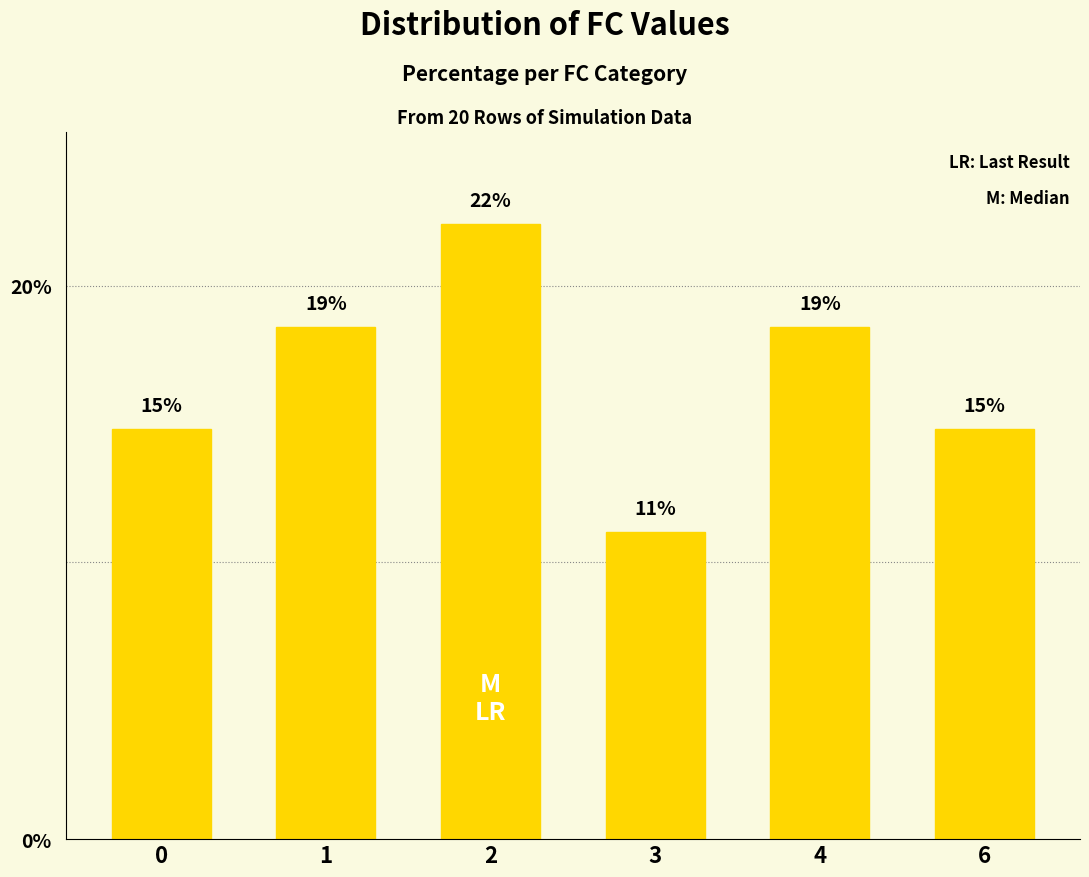

How many bars are there in total?

6